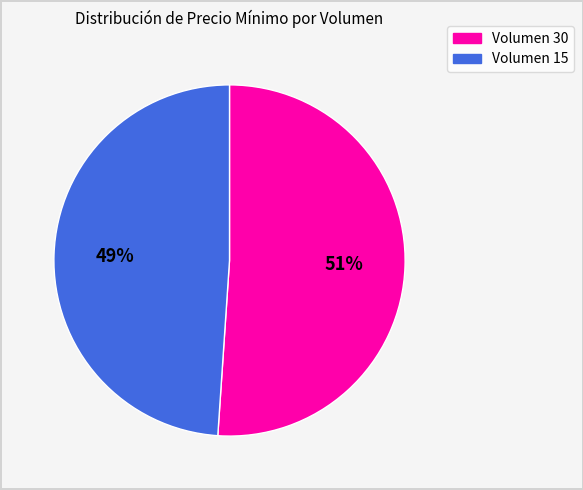

Is it true that Volumen 30 is 37% of the pie?

False